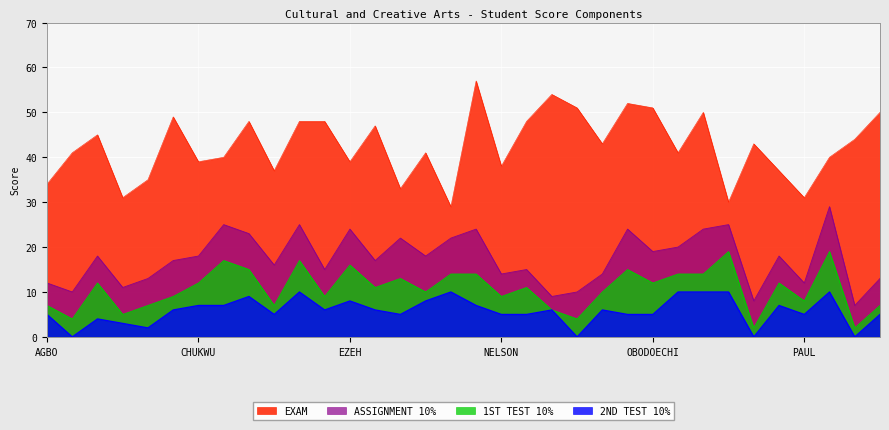

Where does the EXAM series first go above 43?

ALO